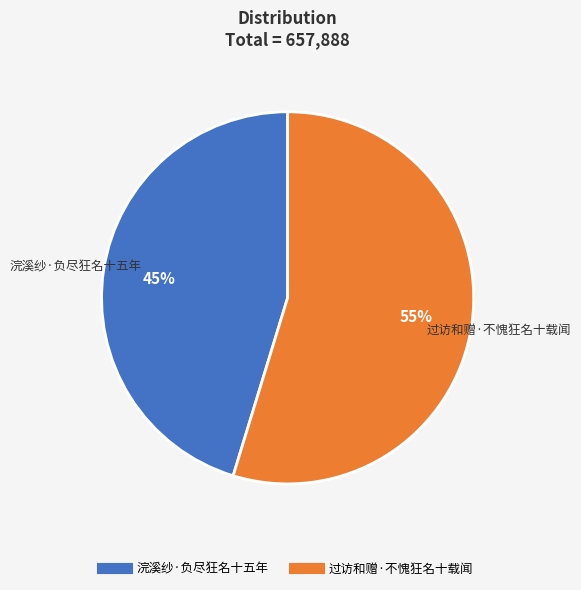

Does 浣溪纱·负尽狂名十五年 account for over 50% of the chart?

No